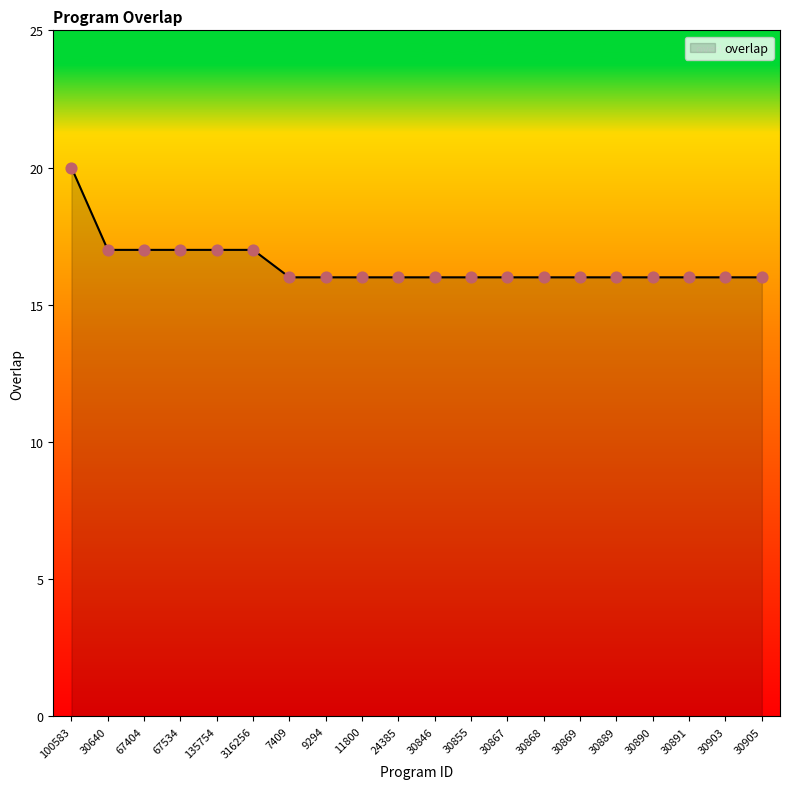

What is the change in value from 135754 to 24385?

-1